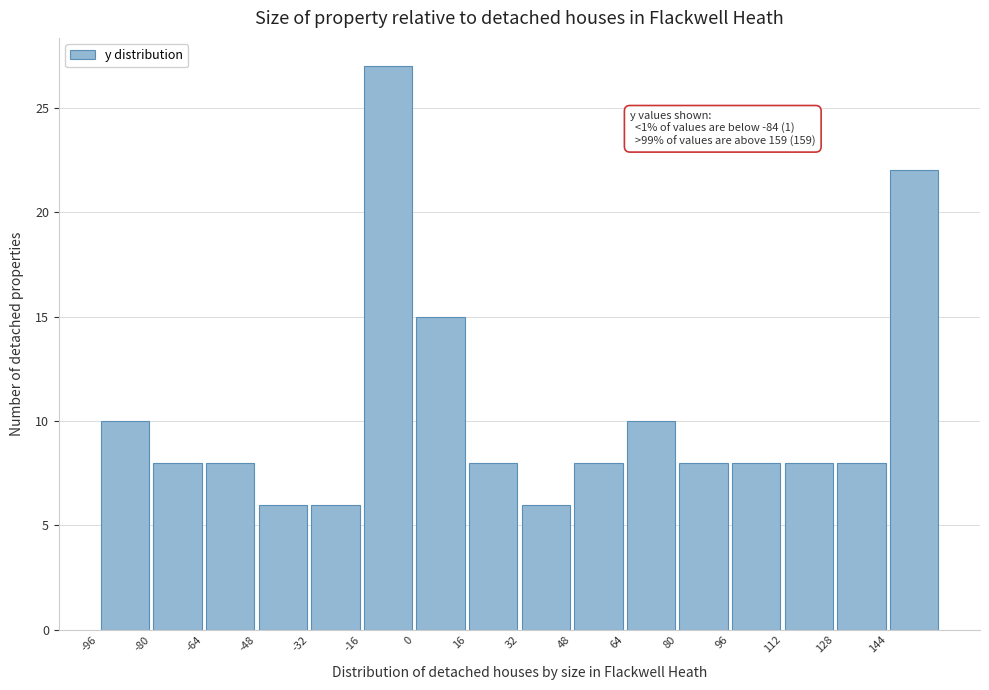

Which range on the x-axis has the tallest bar?

-16 to 0